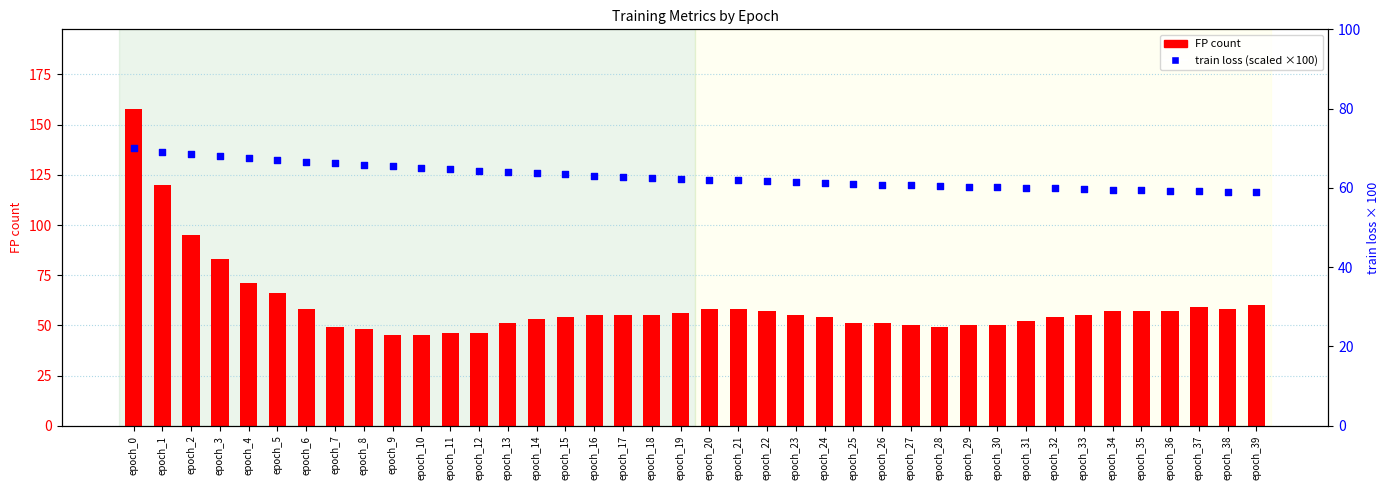

At which category is the sum across all series the highest?

epoch_0